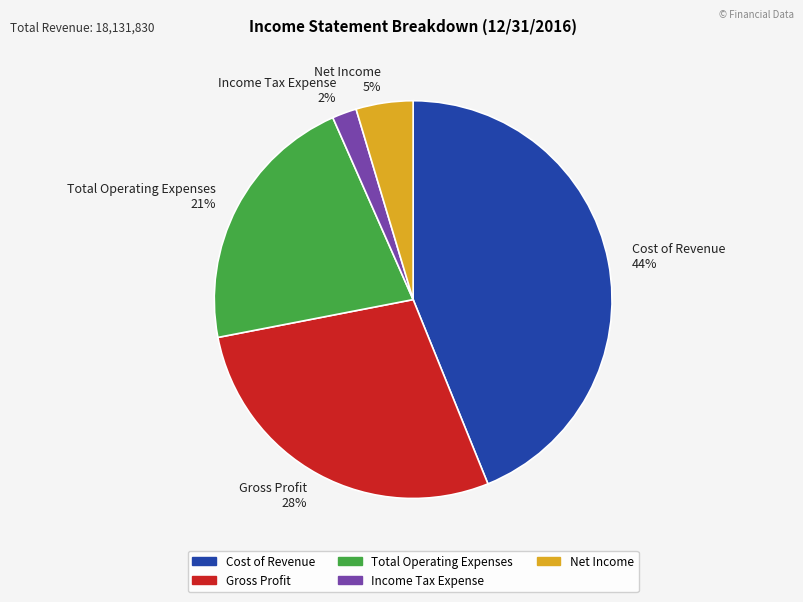

Does Total Operating Expenses account for over 50% of the chart?

No